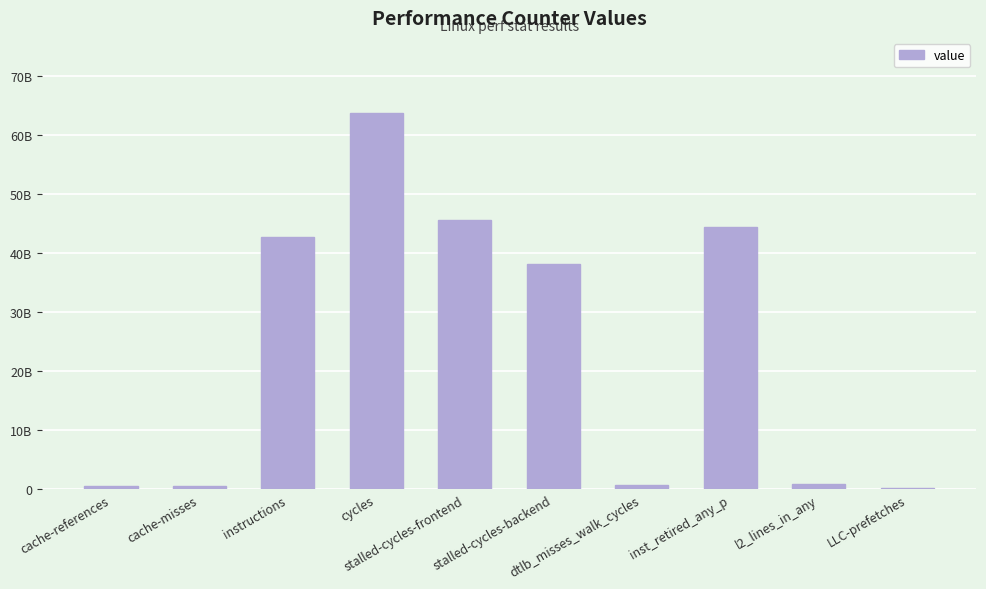

What is the approximate value at stalled-cycles-frontend?

45544433849